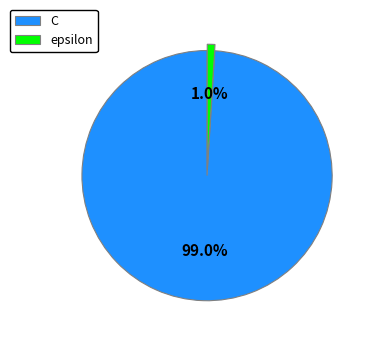

To the nearest percent, what percentage of the pie is C?

99%